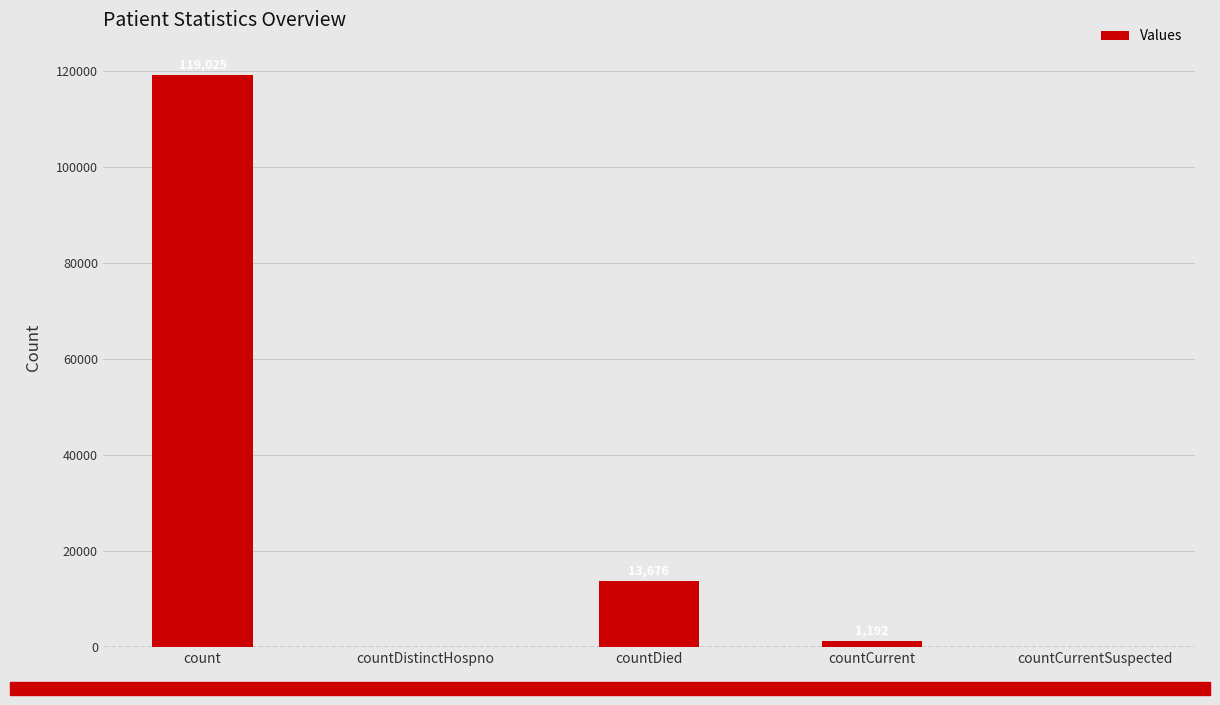

Read the value at countCurrent, to the nearest 100.

1200